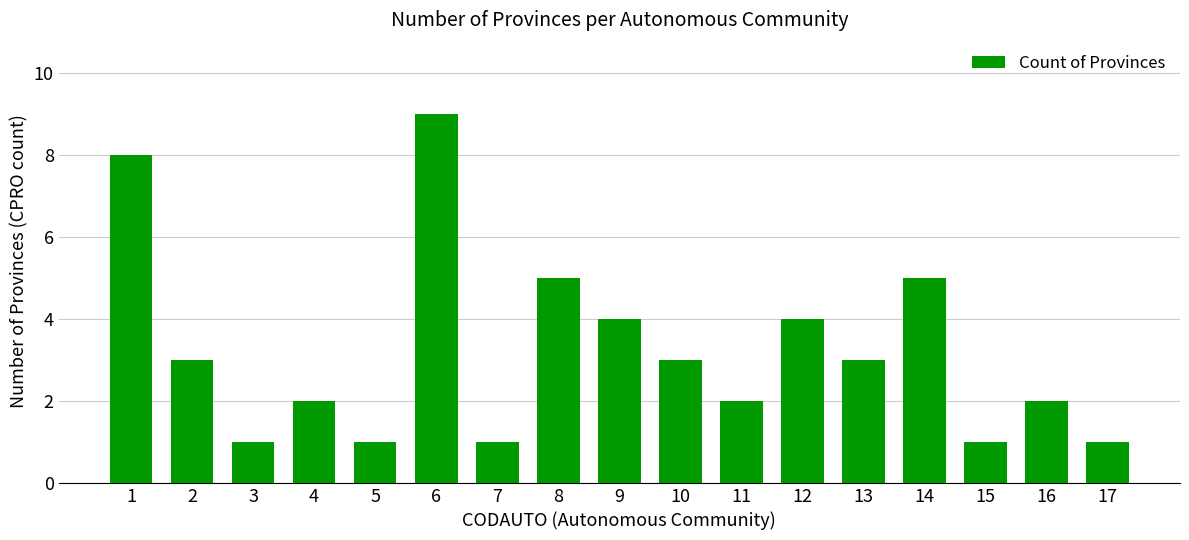

Is it true that the value at 15 is 1?

True